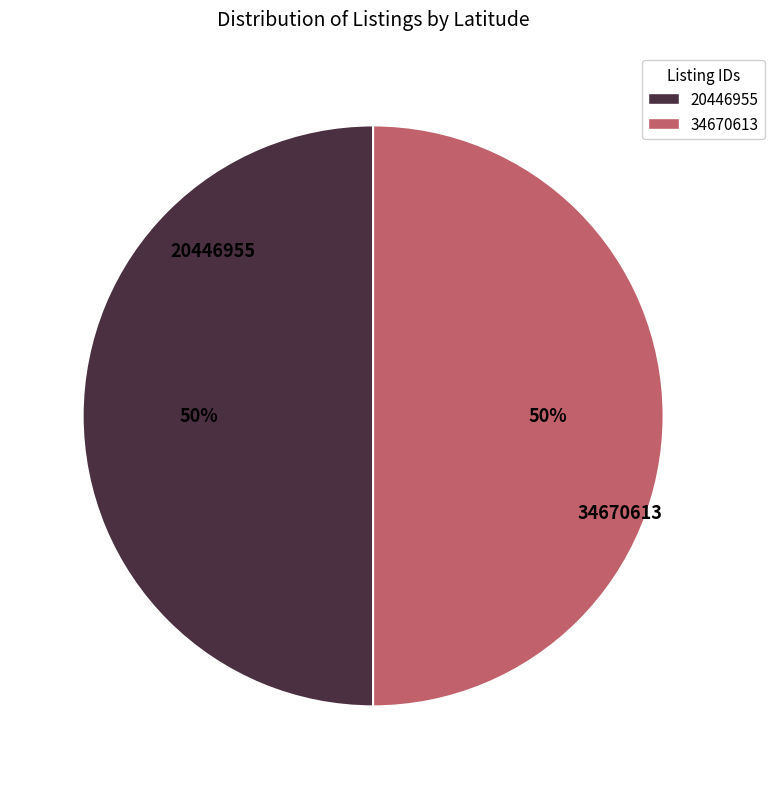

Do 20446955 and 34670613 together represent more than half of the pie?

Yes